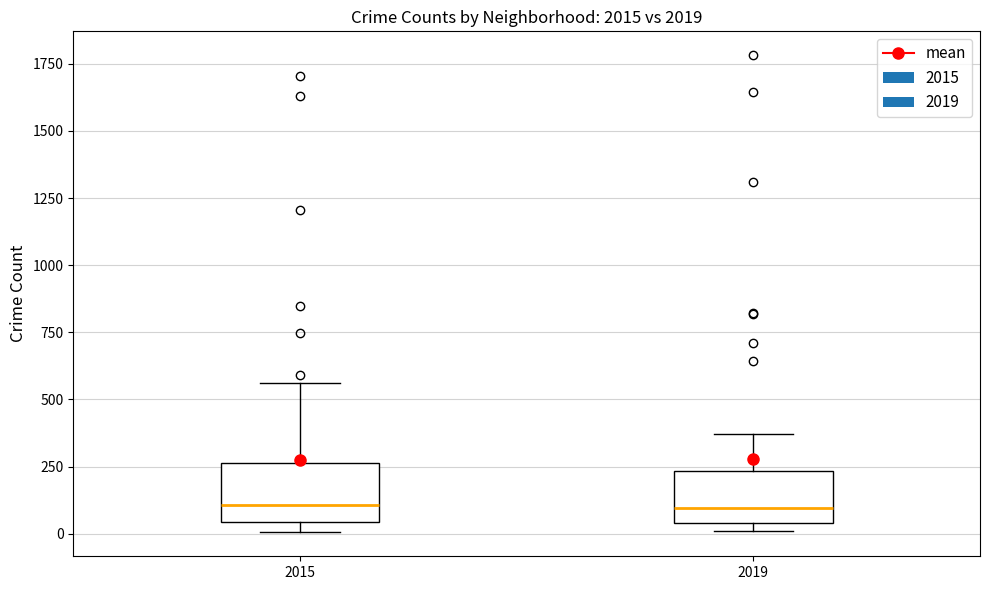

Reading left to right, transcribe this box plot: for each box, give where its median line is, the range the box spans, and where its two whiskers end, as read against the y-axis. The values are not printed on the chart, so give them approximately, as read against the axis.

2015: median 100, box 50 to 250, whiskers 0 to 550
2019: median 100, box 50 to 250, whiskers 0 to 350